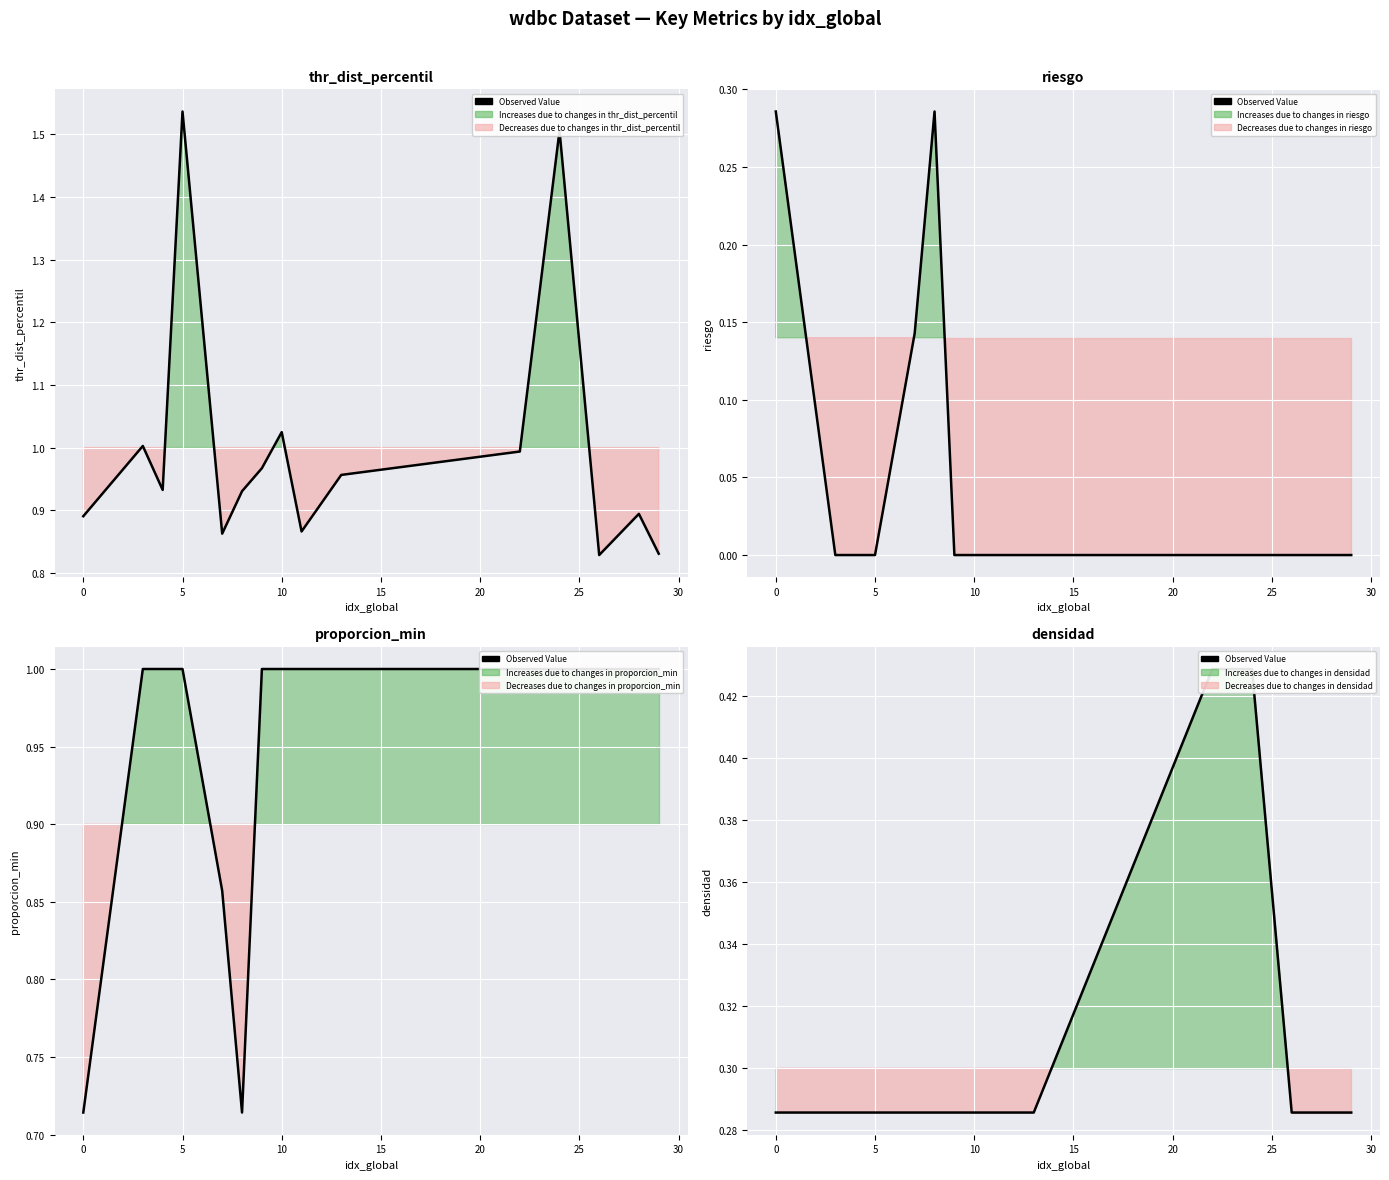

Is it true that the value at 0 is 0.4?

False